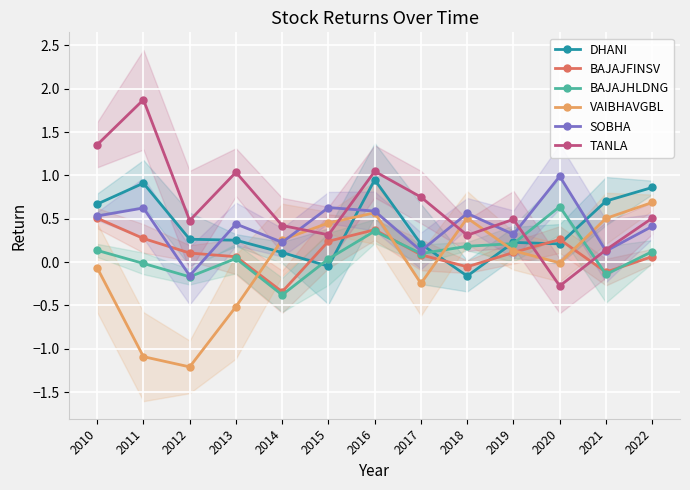

Which series has the largest range (max minus min)?

TANLA